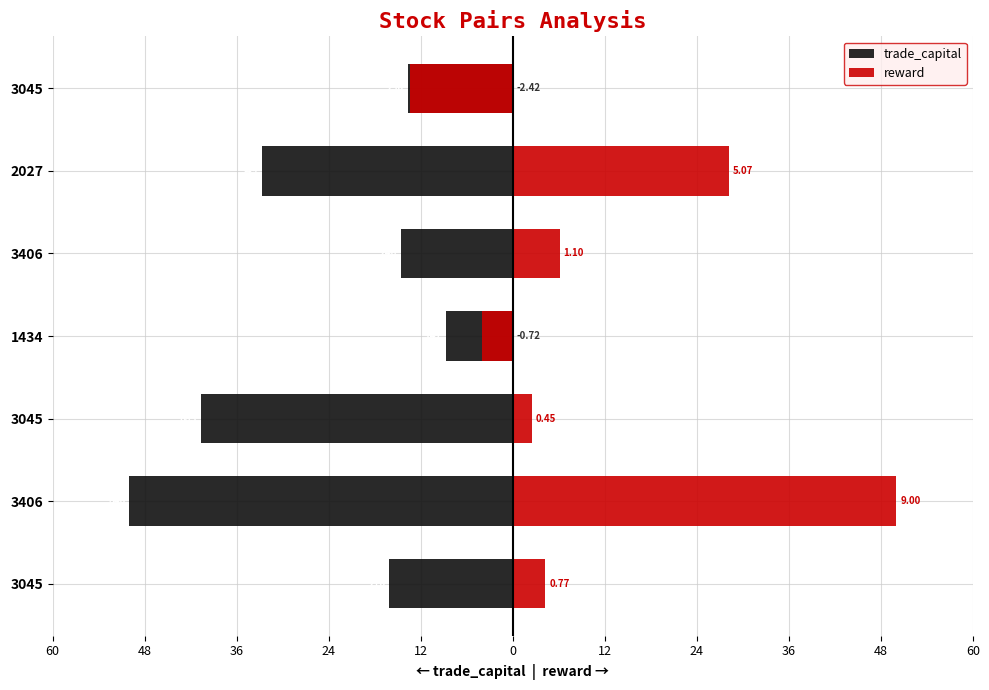

Reading left to right, what are all the values shown in this chart?

trade_capital: -16.1	-50.0	-40.6	-8.8	-14.6	-32.7	-13.7
reward: 4.3	50.0	2.5	-4.0	6.1	28.2	-13.5